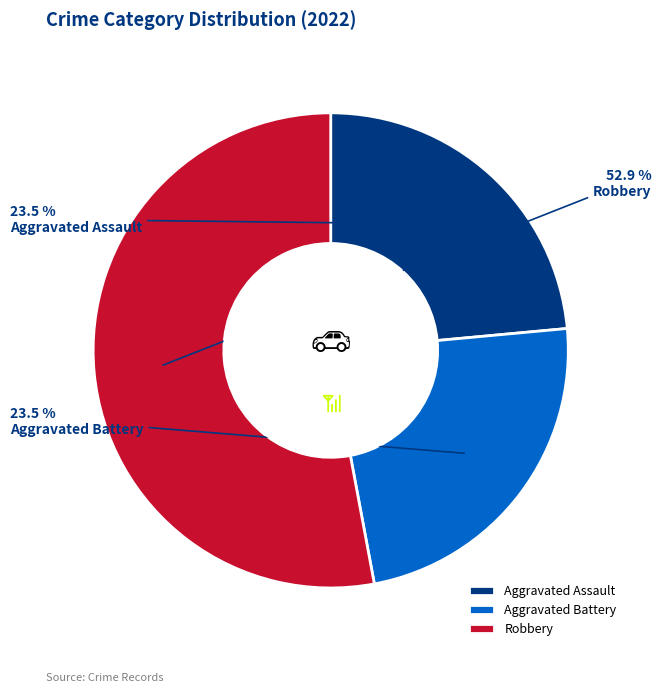

What portion of the pie excludes Aggravated Assault?

76.5%